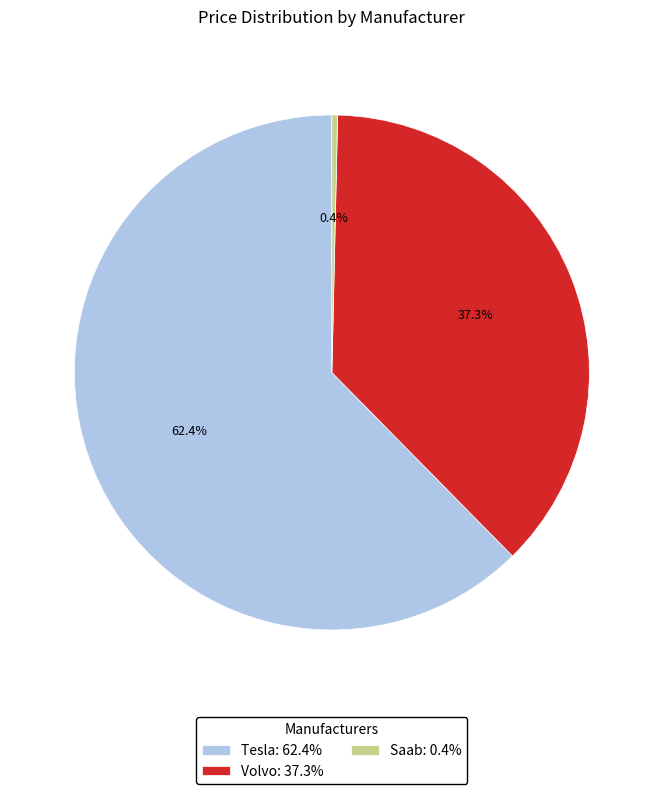

Between Volvo: 37.3% and Saab: 0.4%, which is larger?

Volvo: 37.3%